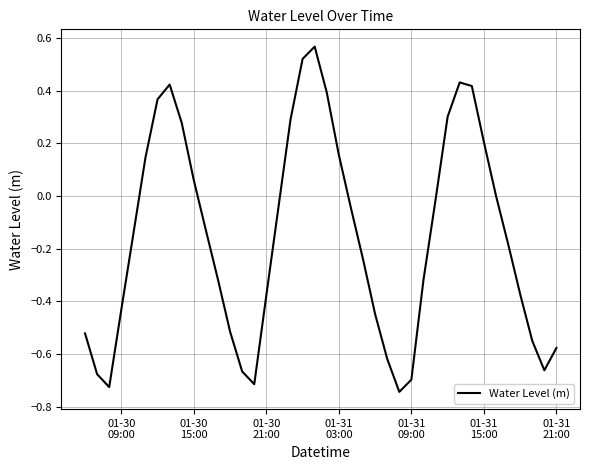

What is the difference between the maximum and minimum values?

1.3